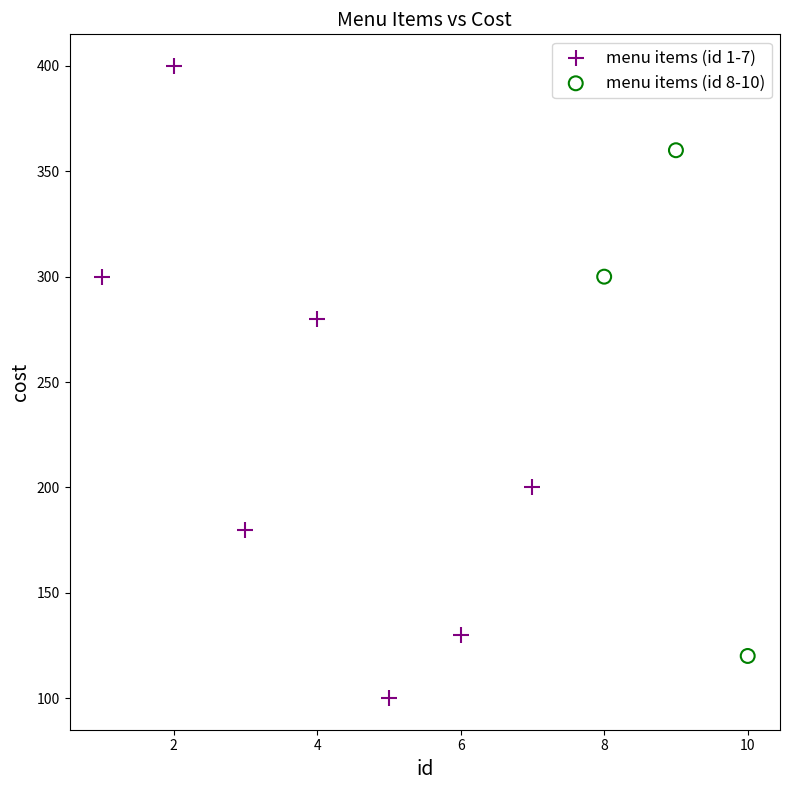

What are all the series names shown in the legend?

menu items (id 1-7), menu items (id 8-10)